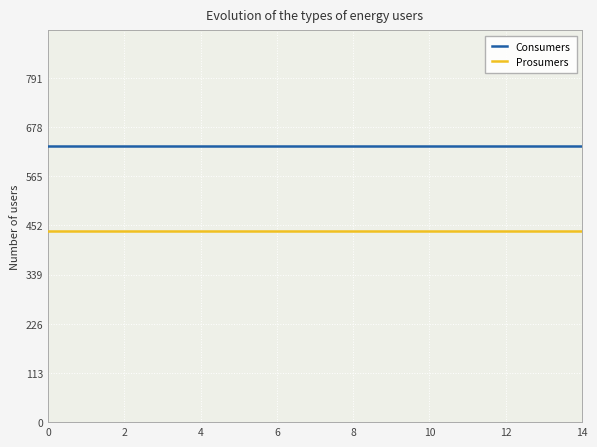

How many series are shown in this chart?

2